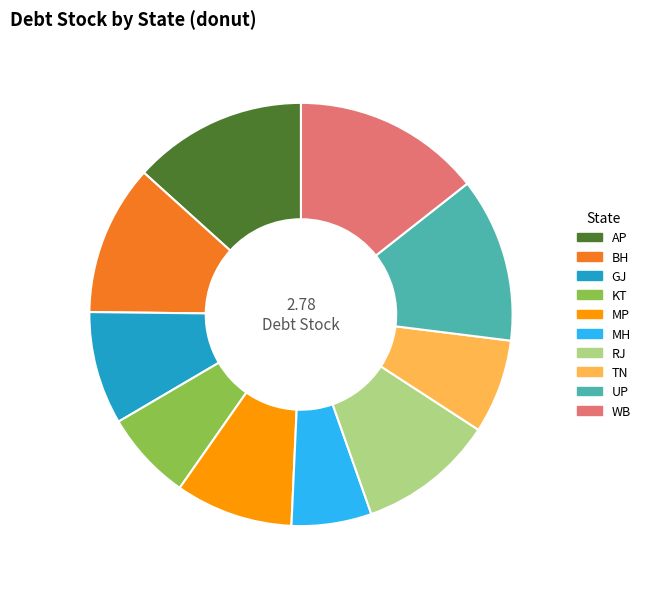

Is GJ the majority of the pie?

No